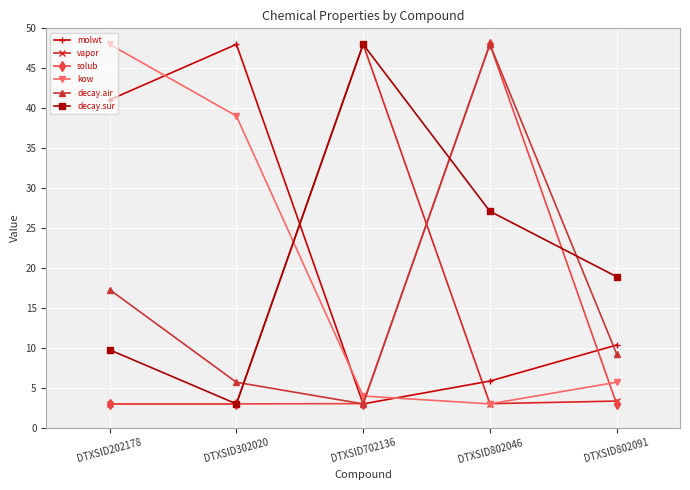

What are all the series names shown in the legend?

molwt, vapor, solub, kow, decay.air, decay.sur